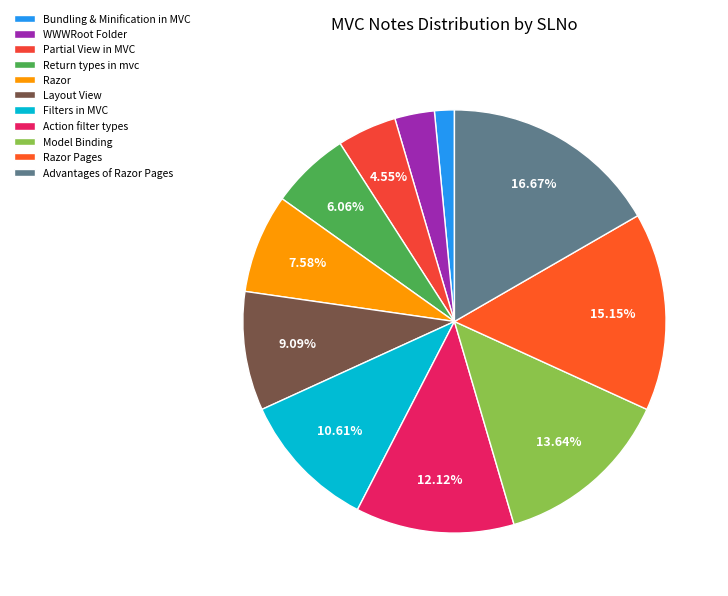

Combined, what portion of the pie is Layout View and Partial View in MVC?

13.6%